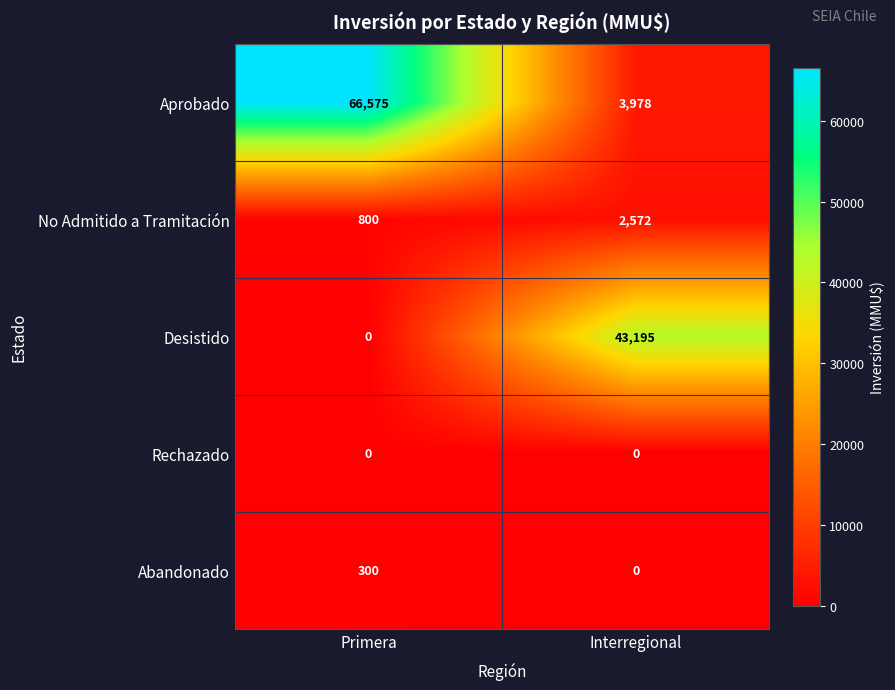

What is the average value of the Desistido series?

21598